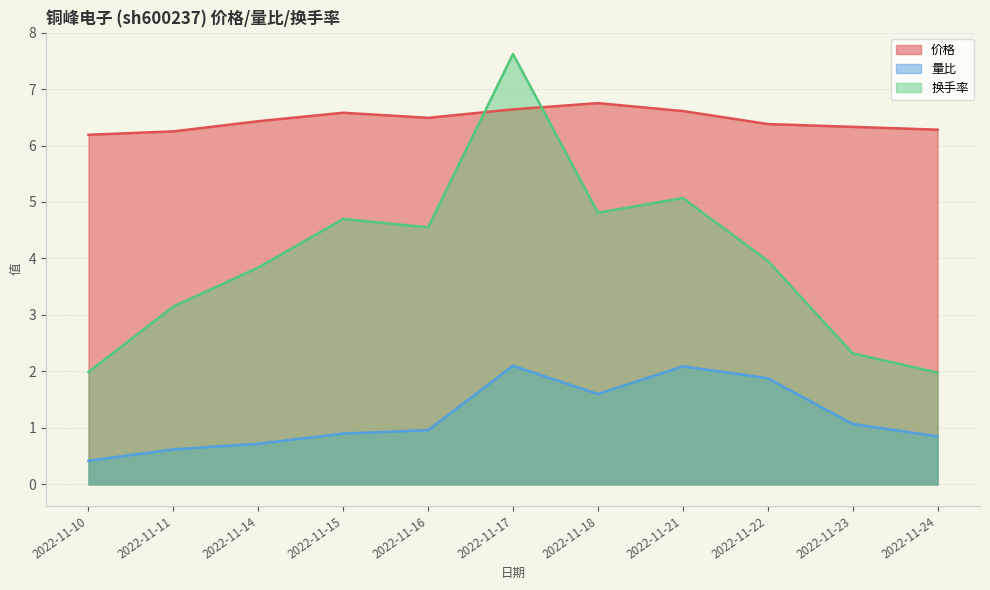

How many 价格 values are between 6 and 7?

11